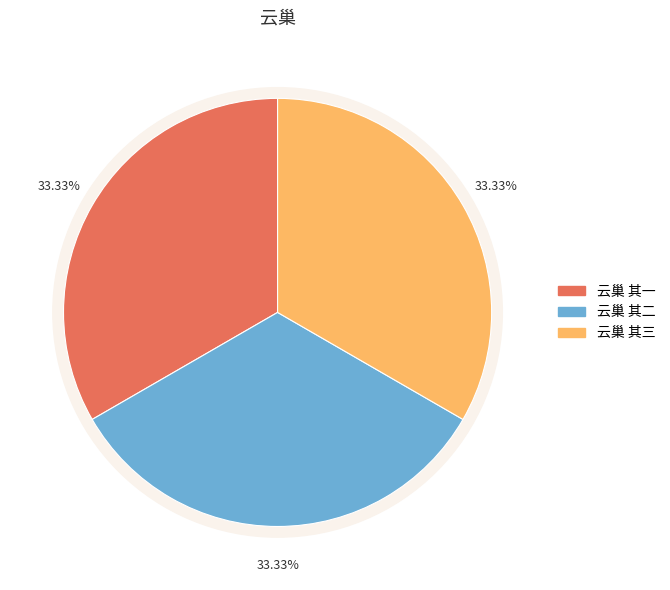

Combined, do 云巢 其一 and 云巢 其二 account for over 50%?

Yes